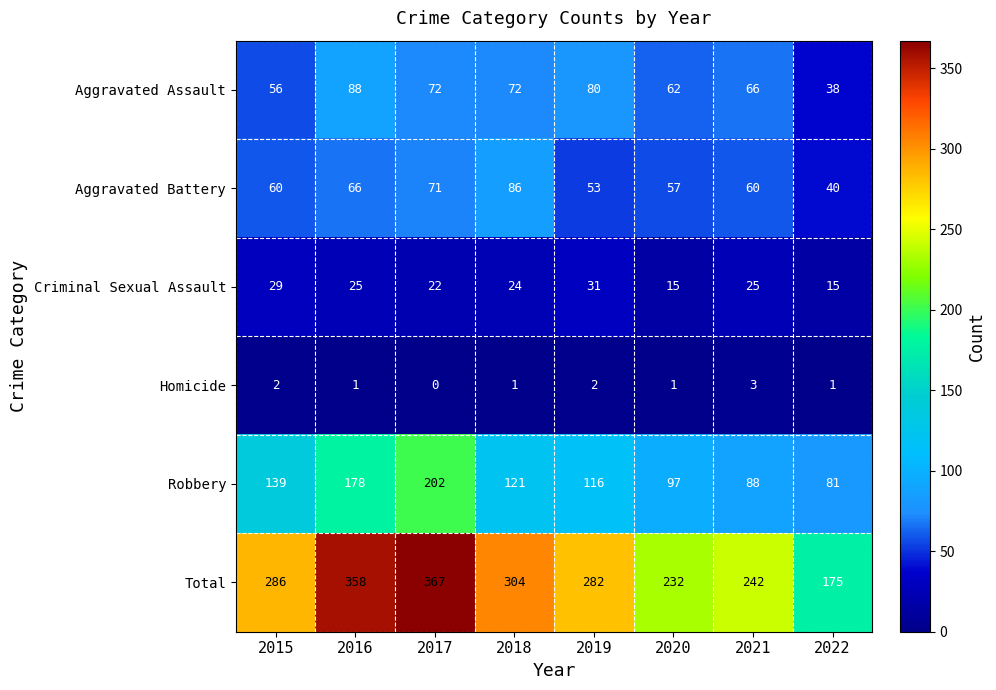

Rank the series at 2022 from lowest to highest value.

Homicide, Criminal Sexual Assault, Aggravated Assault, Aggravated Battery, Robbery, Total